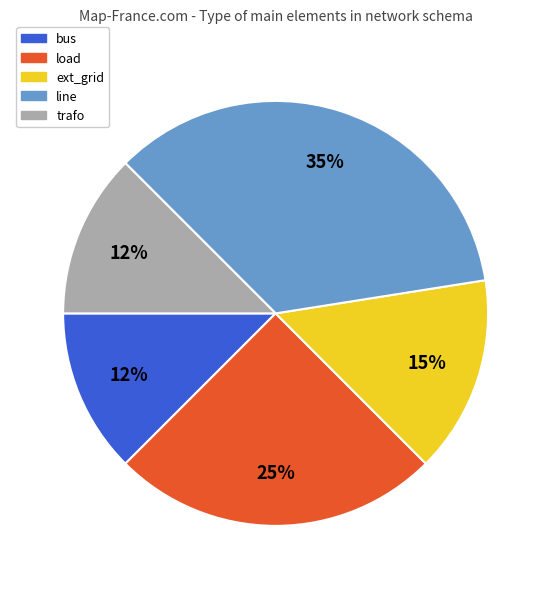

Which slice is the largest?

line